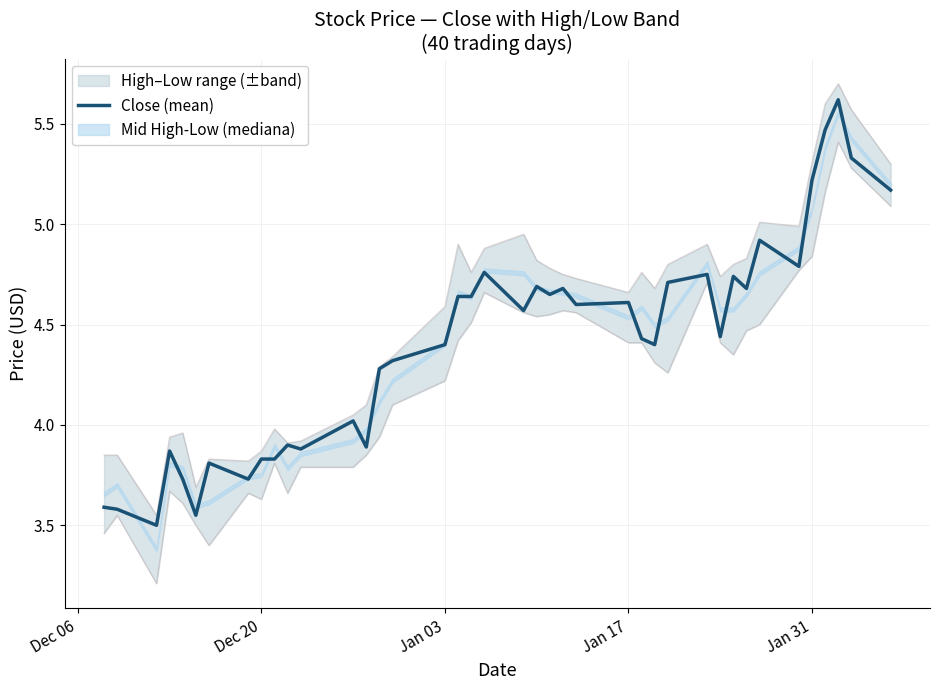

What is the highest value of the Close (mean) series?

5.6